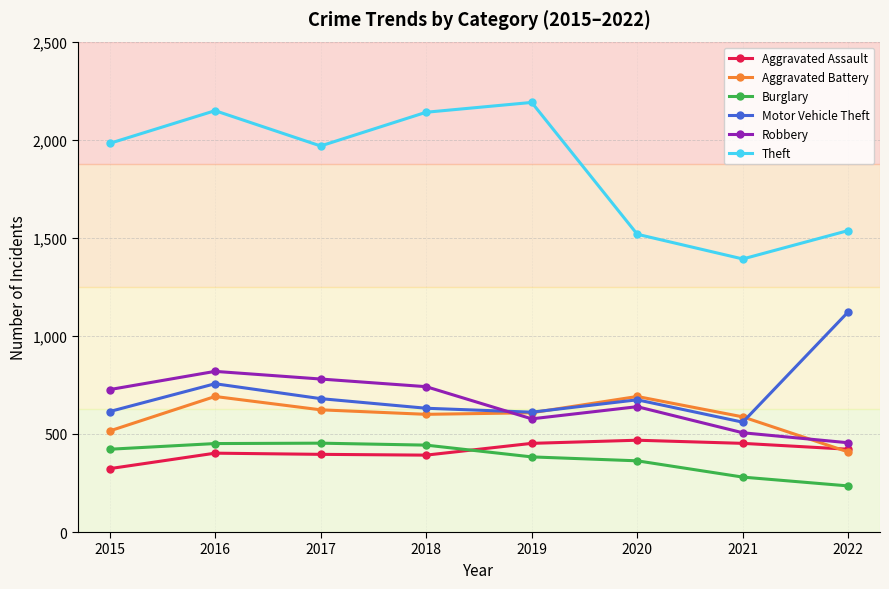

Is it true that Aggravated Assault equals 396 at 2017?

True